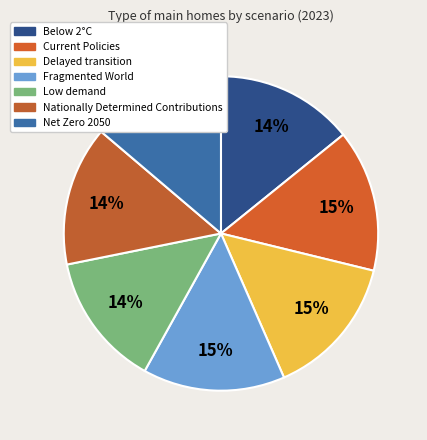

How many slices are in this pie chart?

7